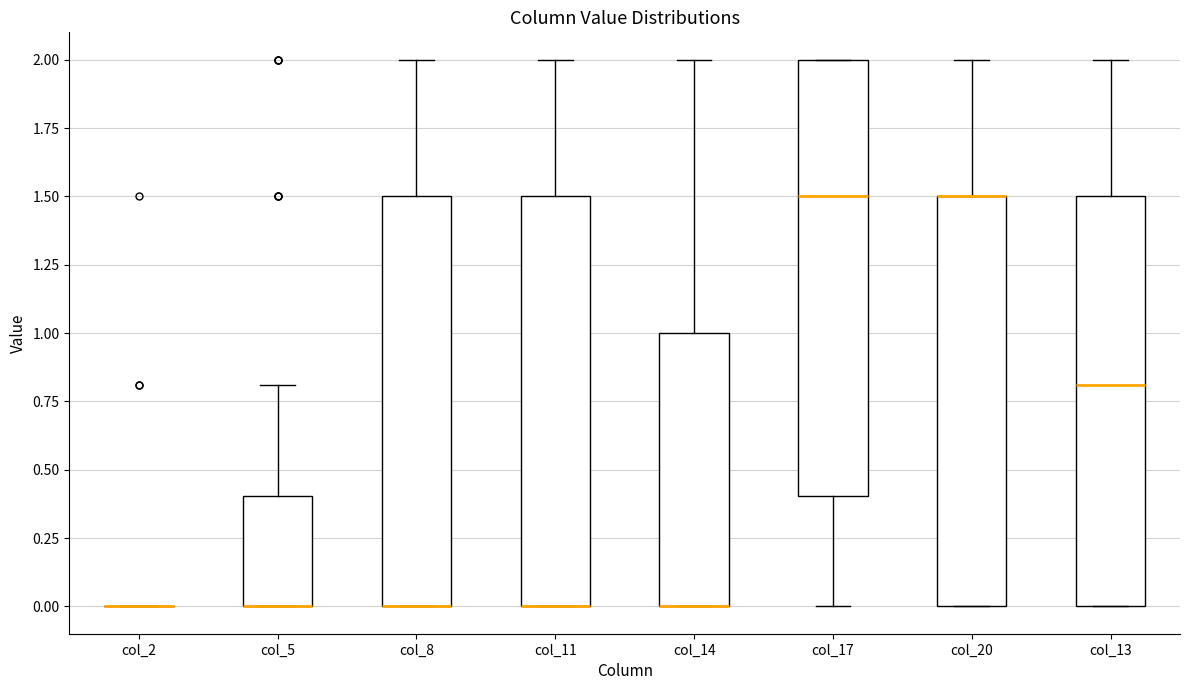

Reading left to right, transcribe this box plot: for each box, give where its median line is, the range the box spans, and where its two whiskers end, as read against the y-axis. The values are not printed on the chart, so give them approximately, as read against the axis.

col_2: box collapsed to a line at 0.0, whiskers 0.0 to 0.0
col_5: median 0.0 (drawn on the box's lower edge), box 0.0 to 0.4, whiskers 0.0 to 0.8
col_8: median 0.0 (drawn on the box's lower edge), box 0.0 to 1.5, whiskers 0.0 to 2.0
col_11: median 0.0 (drawn on the box's lower edge), box 0.0 to 1.5, whiskers 0.0 to 2.0
col_14: median 0.0 (drawn on the box's lower edge), box 0.0 to 1.0, whiskers 0.0 to 2.0
col_17: median 1.5, box 0.4 to 2.0, whiskers 0.0 to 2.0
col_20: median 1.5 (drawn on the box's upper edge), box 0.0 to 1.5, whiskers 0.0 to 2.0
col_13: median 0.8, box 0.0 to 1.5, whiskers 0.0 to 2.0